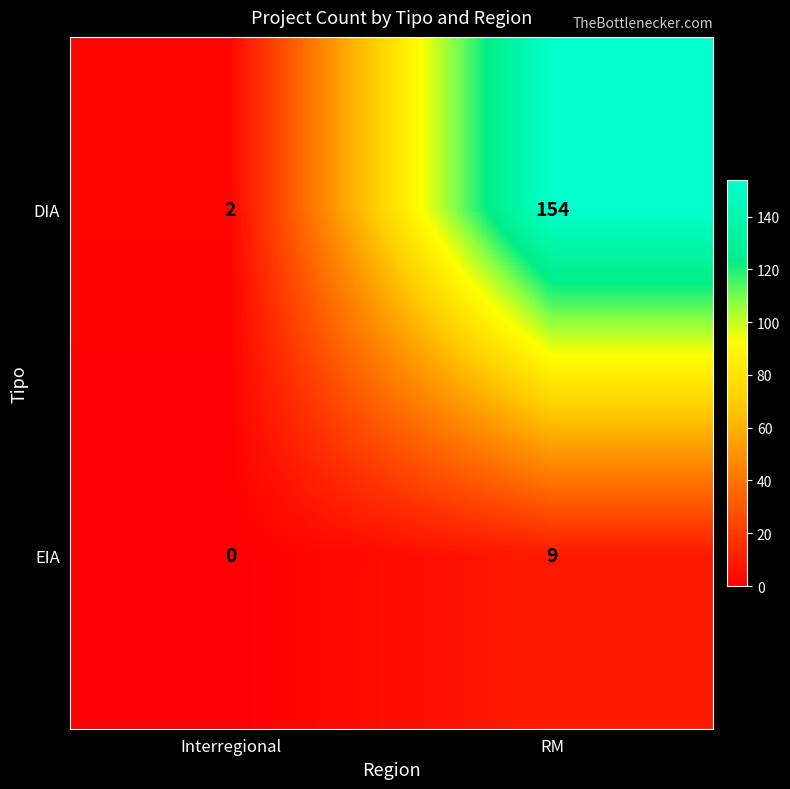

The value of DIA at RM is 258. True or false?

False